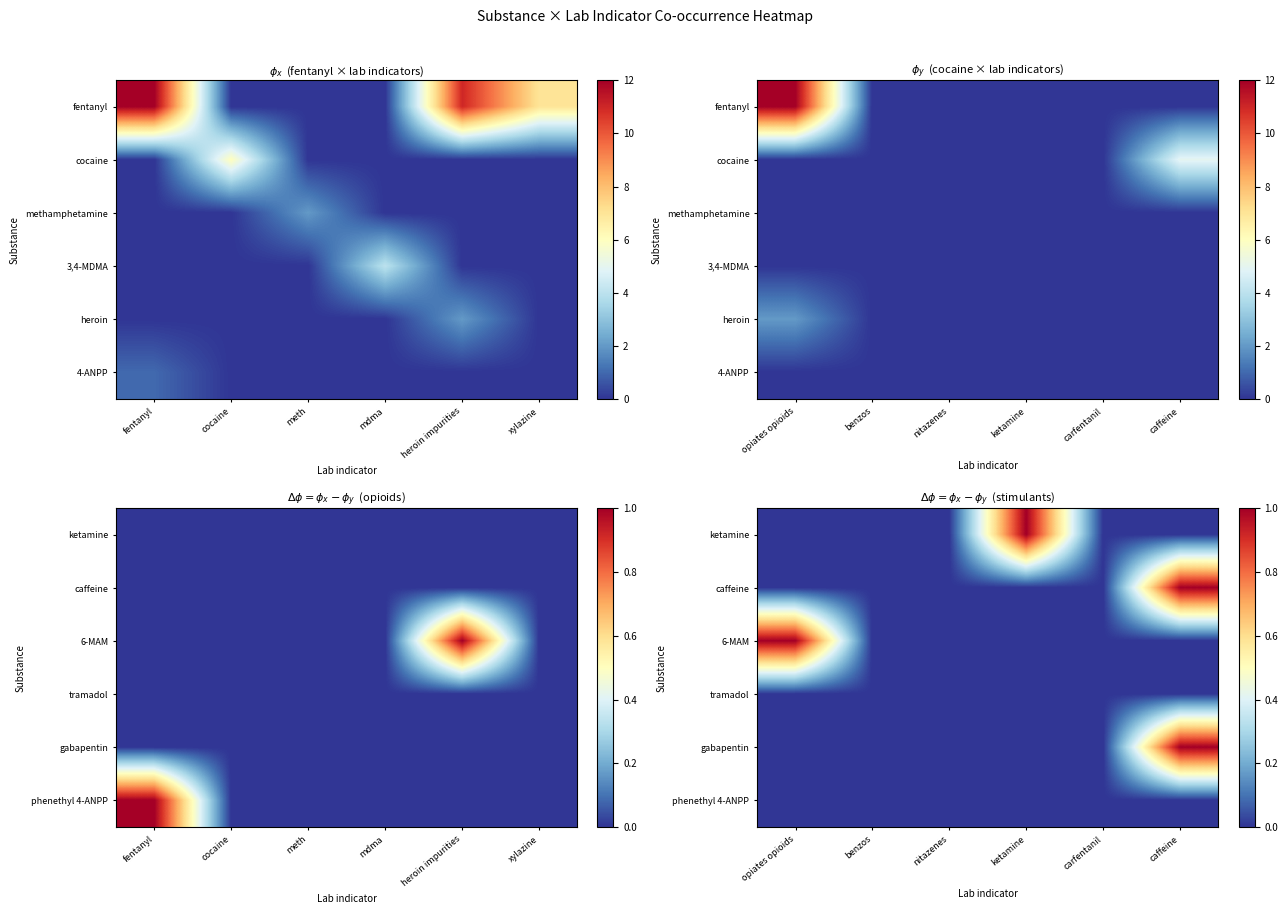

At how many categories does at least one series exceed 0?

3